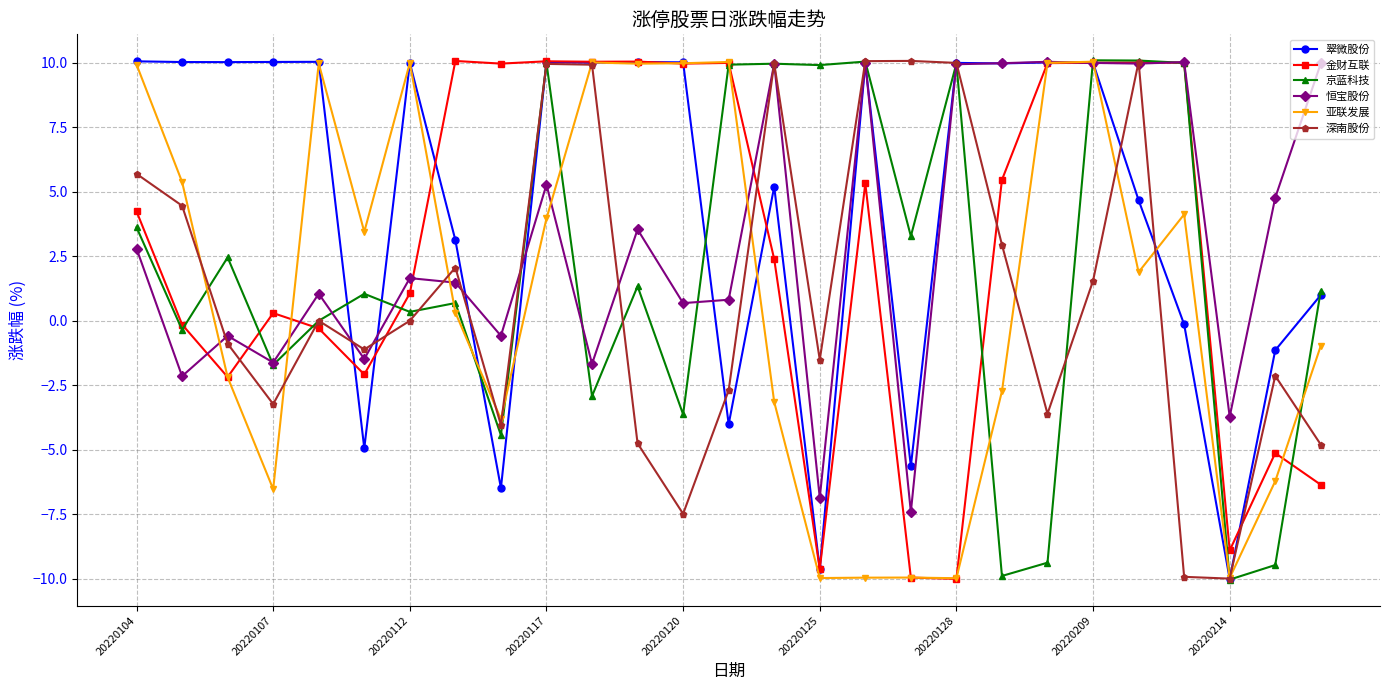

Is this an area chart (filled region under the line)?

No